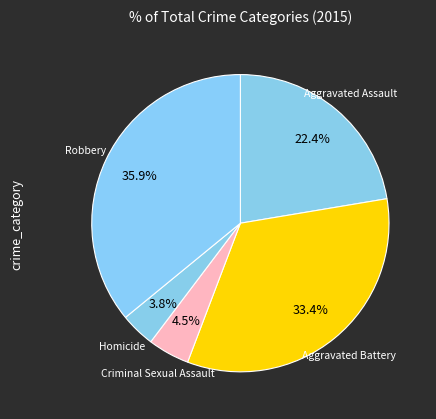

How many slices are in this pie chart?

5